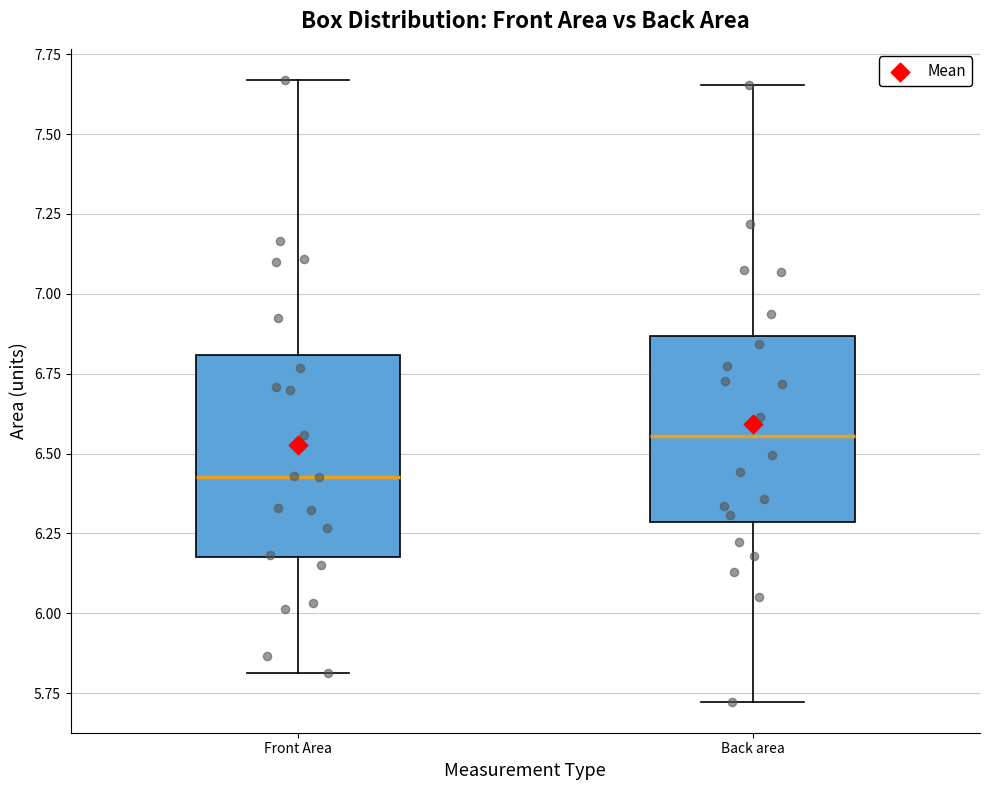

Where is the upper edge of the box for Back area on the y-axis? The values are not printed on the chart, so give them approximately, as read against the axis.

6.85